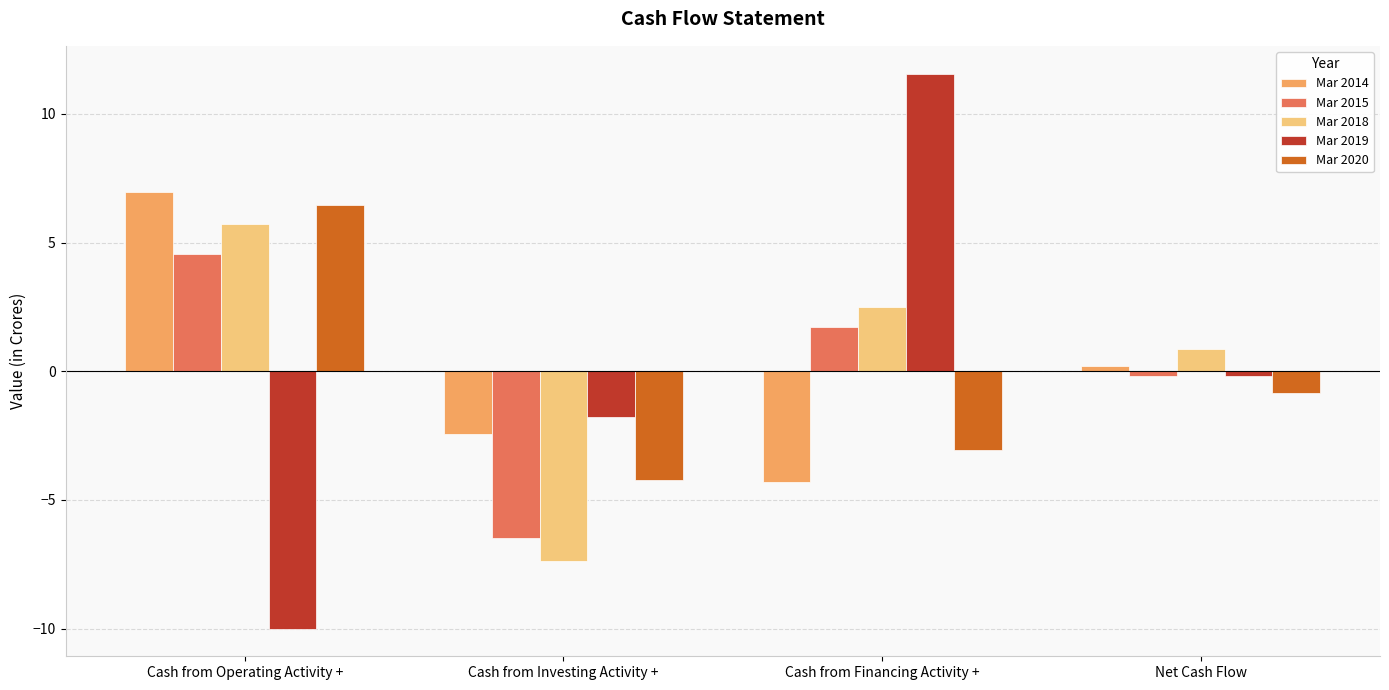

What is the sum of the Mar 2018 values at Cash from Financing Activity + and Cash from Operating Activity +?

8.2